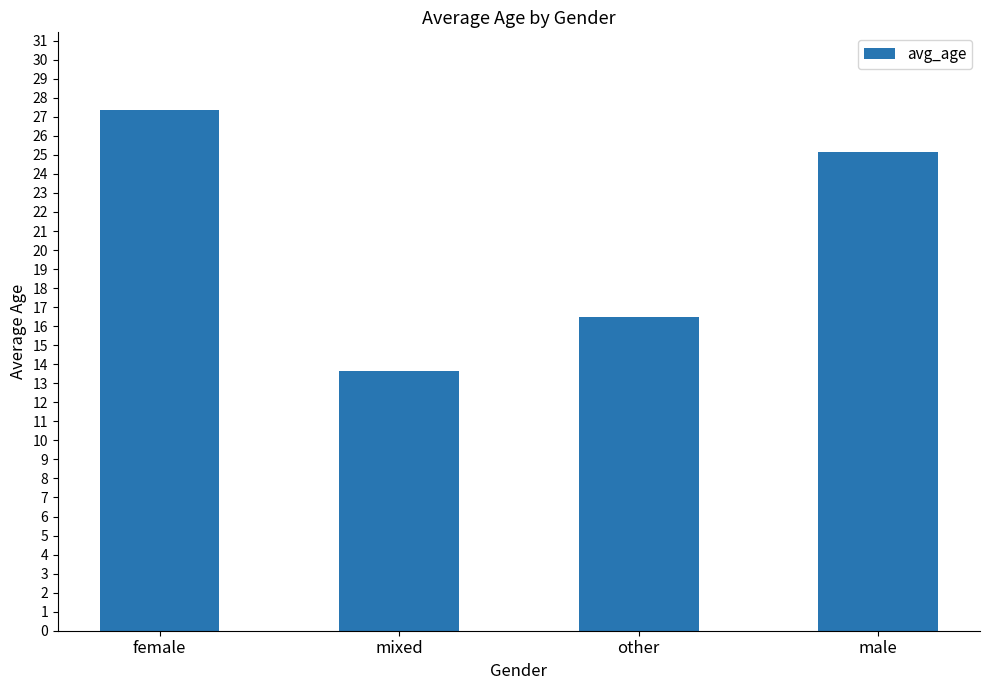

At which label does the data first exceed 25?

female